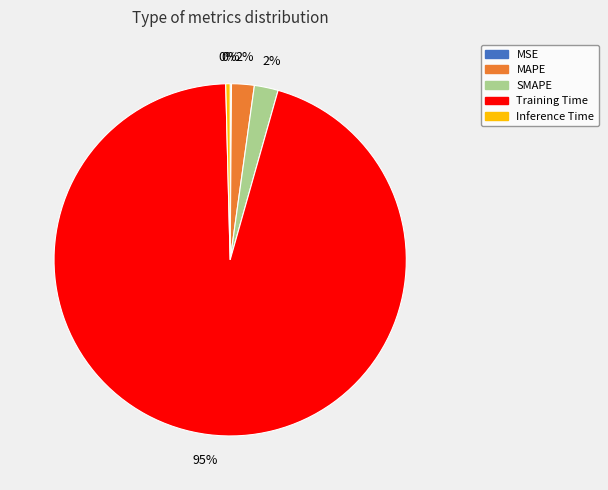

Which has a higher value, SMAPE or Training Time?

Training Time